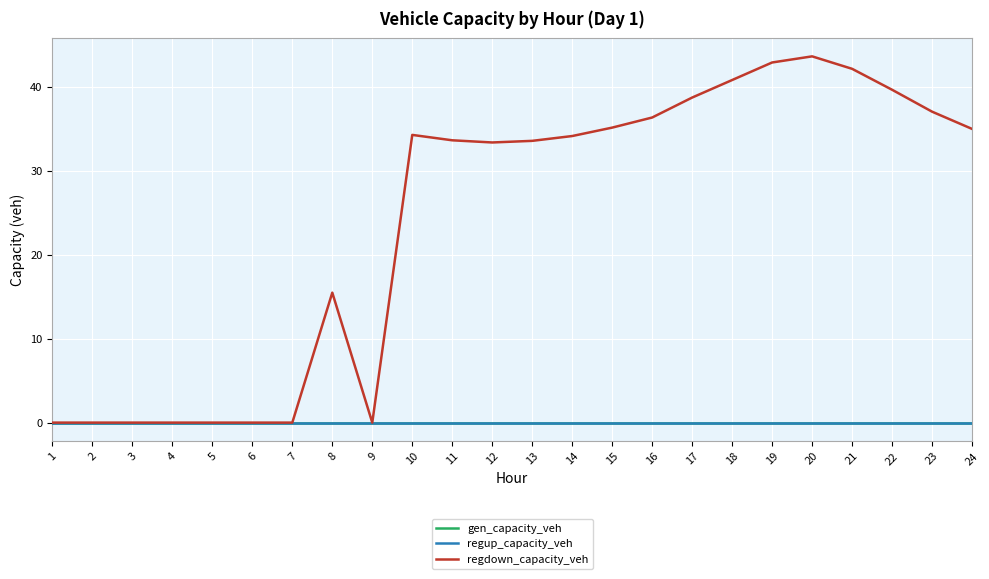

What is the spread (max minus min) of values at 23?

37.0